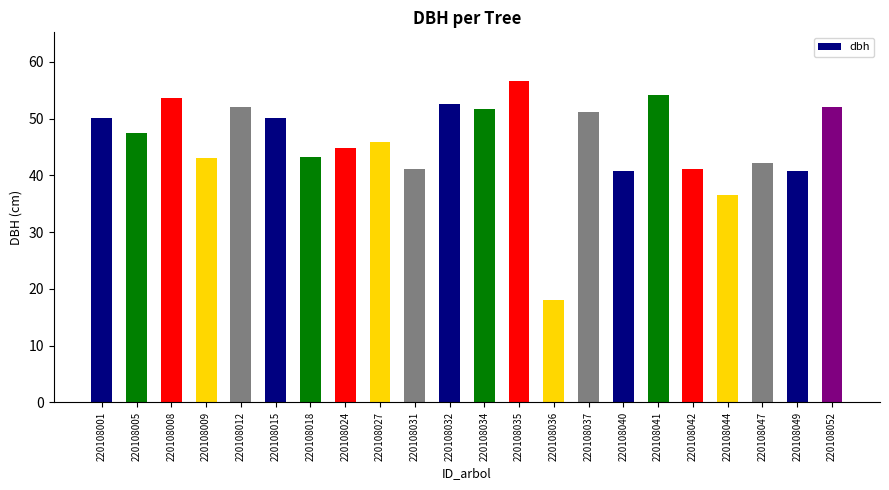

Are the bars horizontal?

No